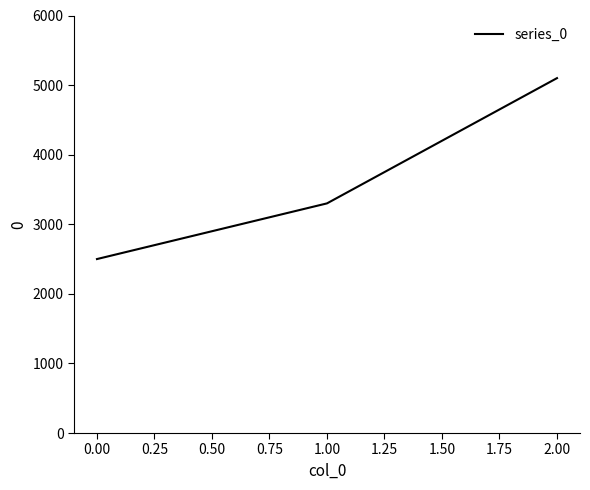

What value does the data have at 1.00, to the nearest 10?

3300